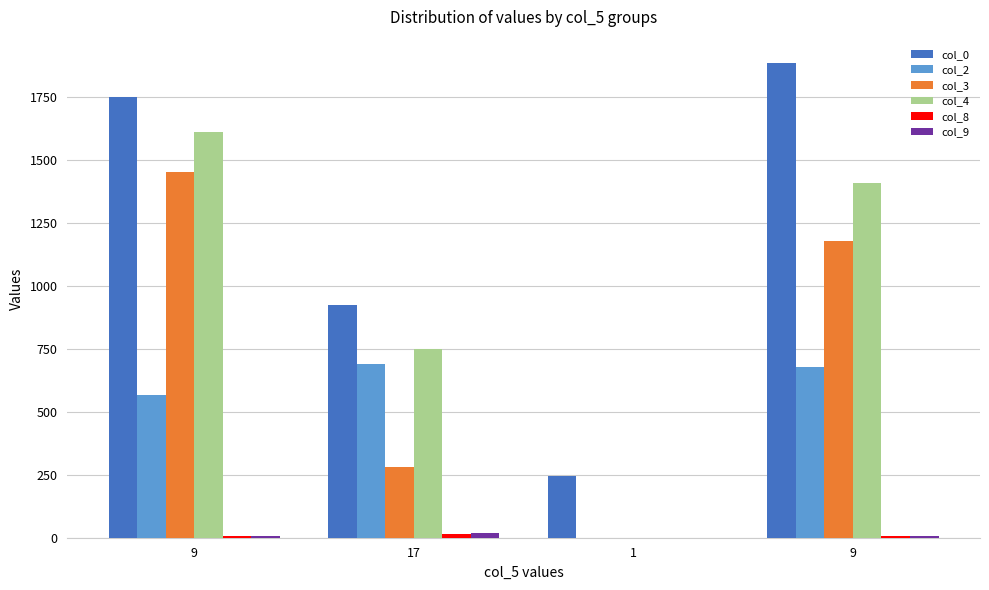

How many groups of bars are there?

4